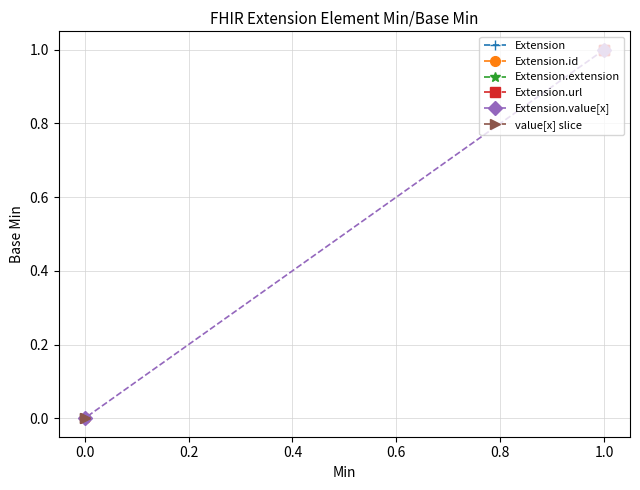

What are all the series names shown in the legend?

Extension, Extension.id, Extension.extension, Extension.url, Extension.value[x], value[x] slice